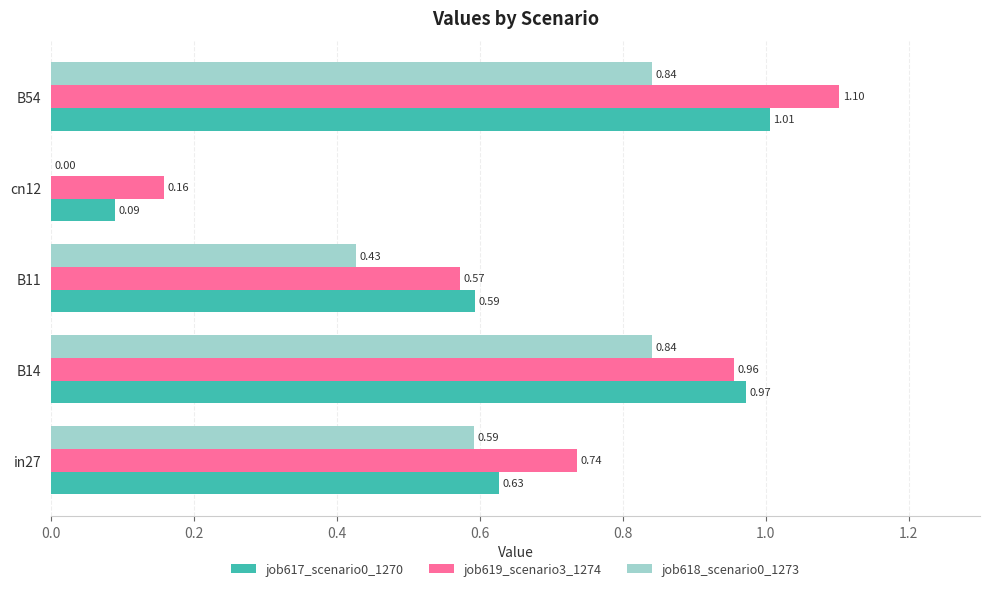

What is the total value across all series at B14?

2.8